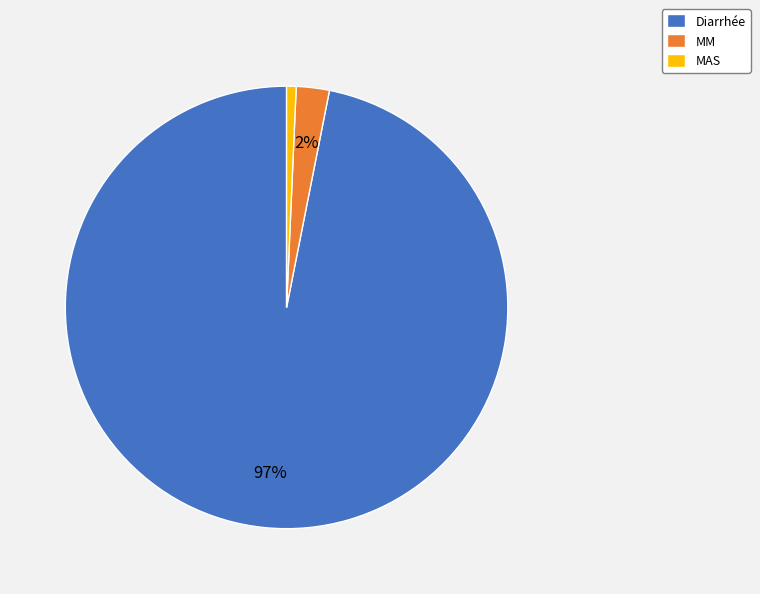

Is the sum of MM and Diarrhée greater than half?

Yes